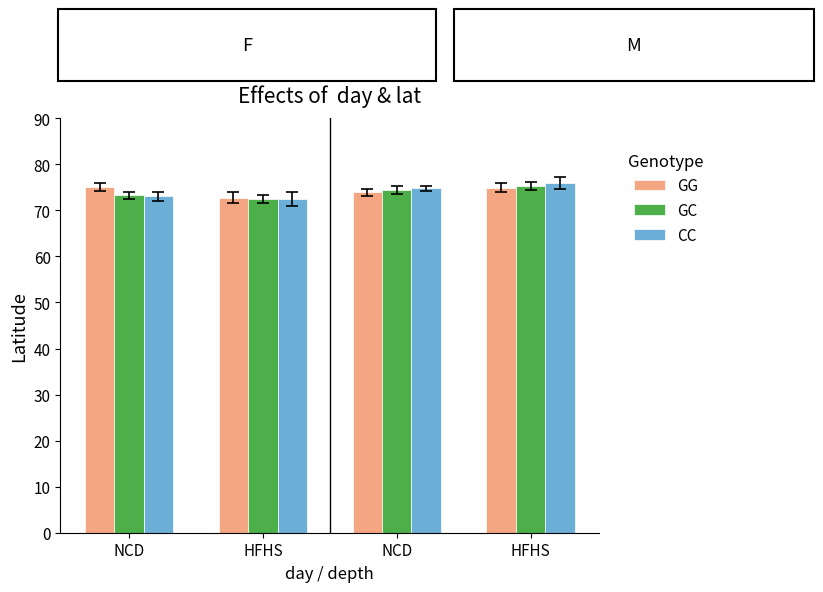

What is the value of the GG bar at the 1st from the left?

75.1